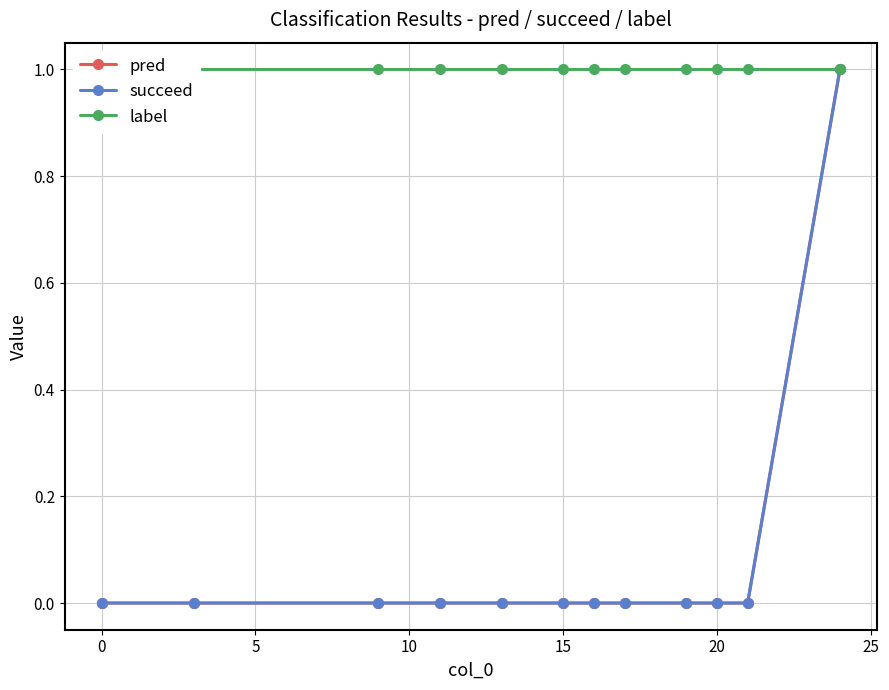

Which has a higher value, −5 or 10?

−5